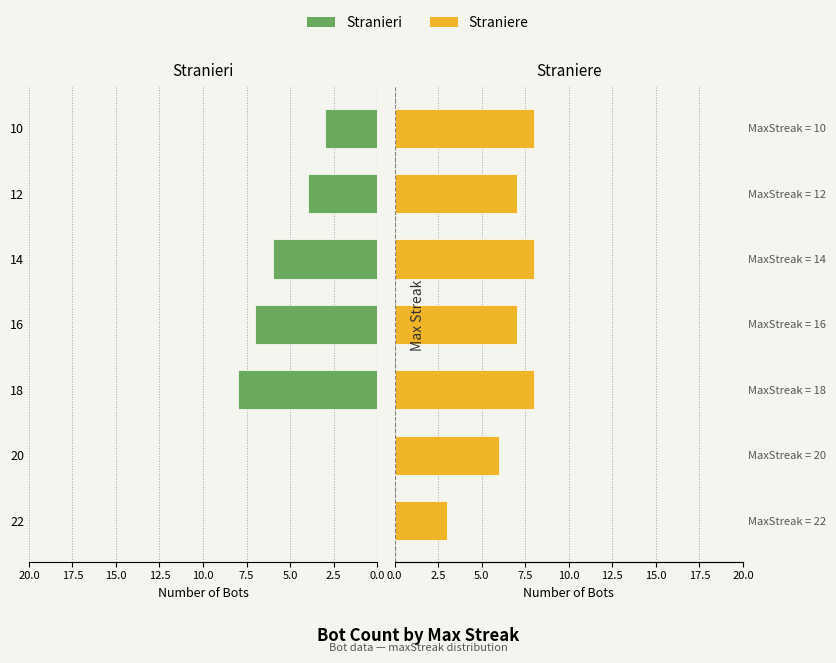

Which series has the largest range (max minus min)?

Stranieri